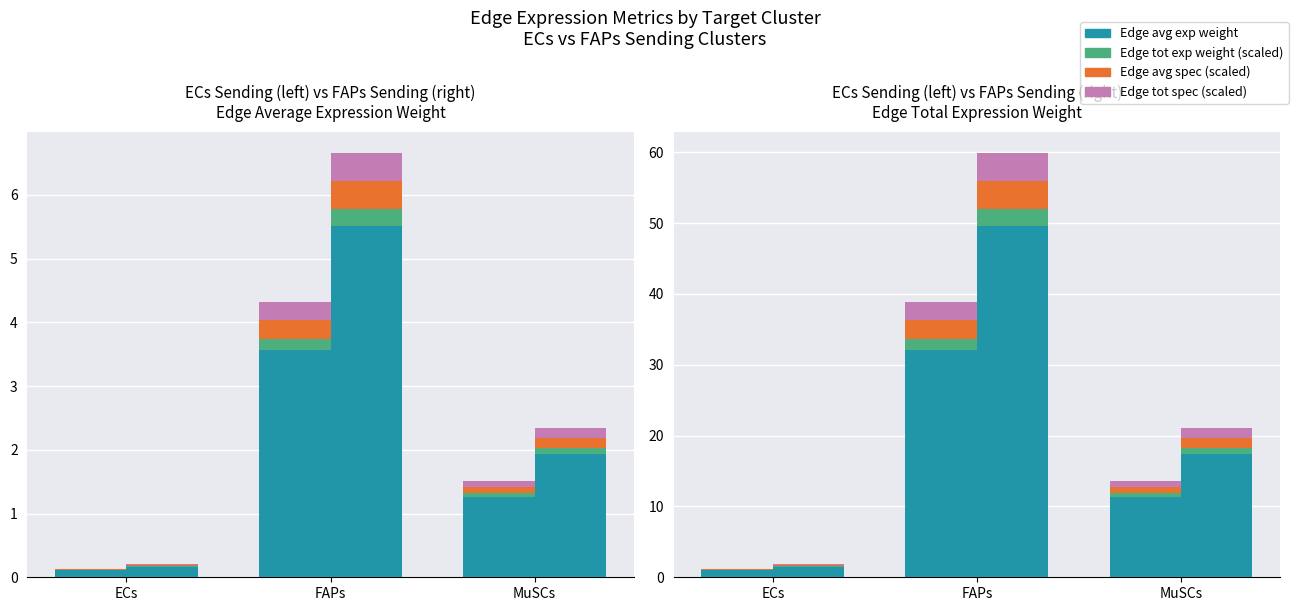

The Edge tot spec series shows 0.8 at FAPs. True or false?

False